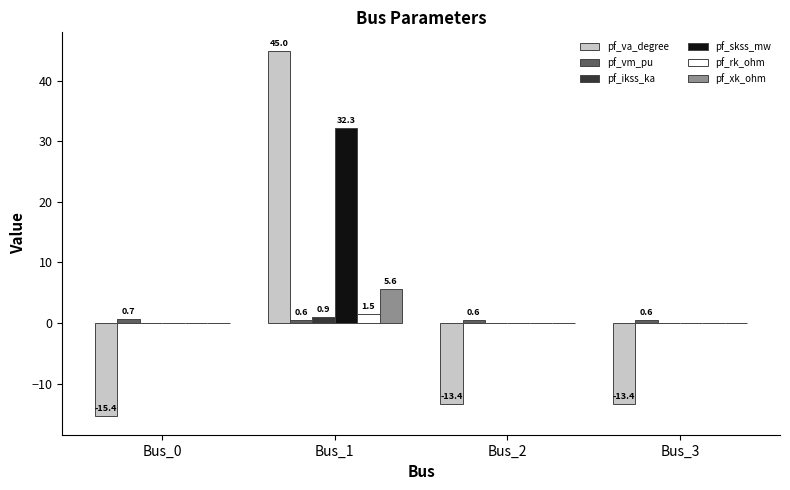

Which series changed the most between Bus_0 and Bus_1?

pf_va_degree